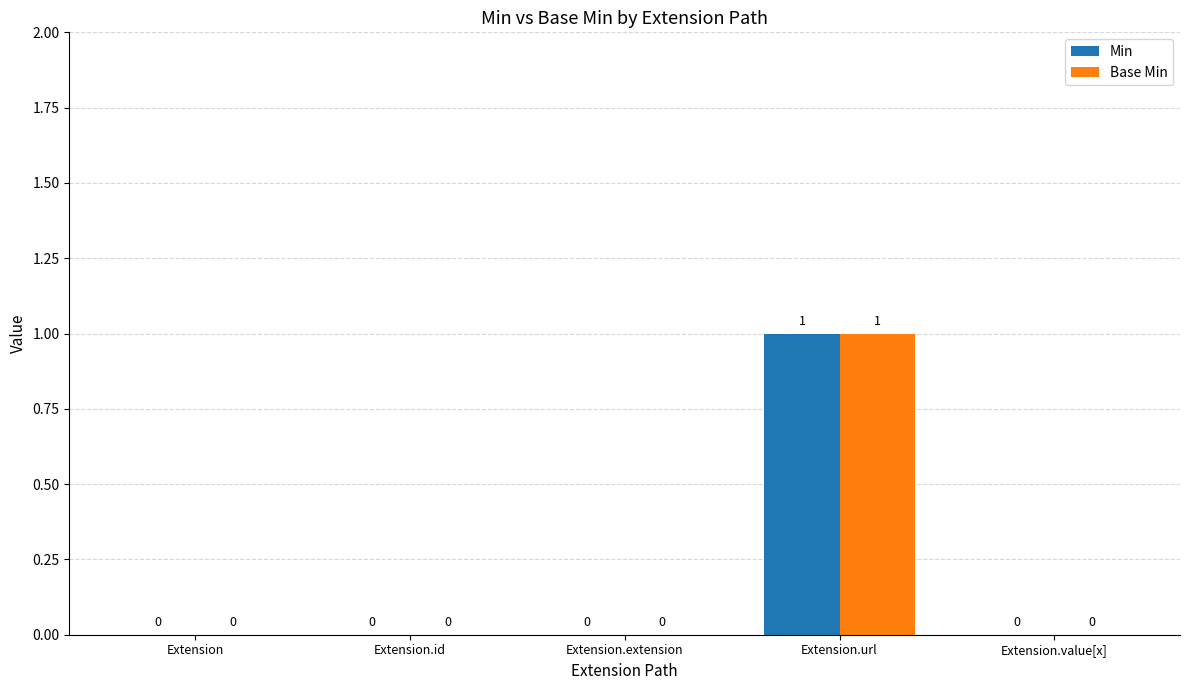

Is it true that Base Min equals 0 at Extension.extension?

True